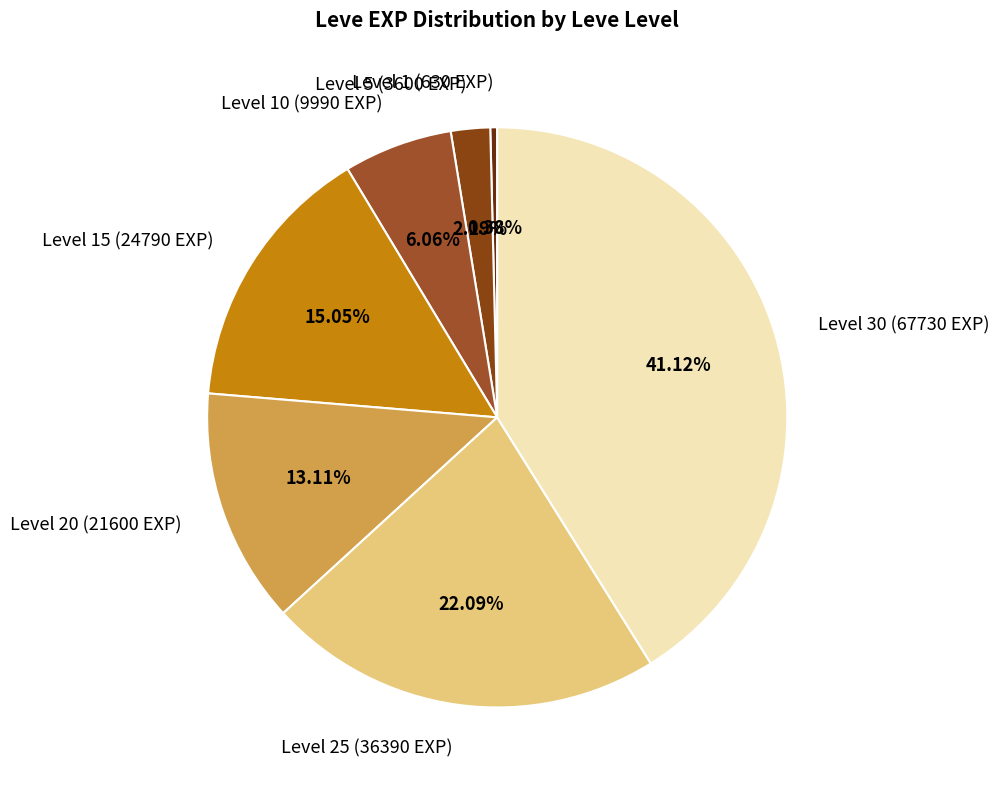

Which slice is the largest?

Level 30 (67730 EXP)